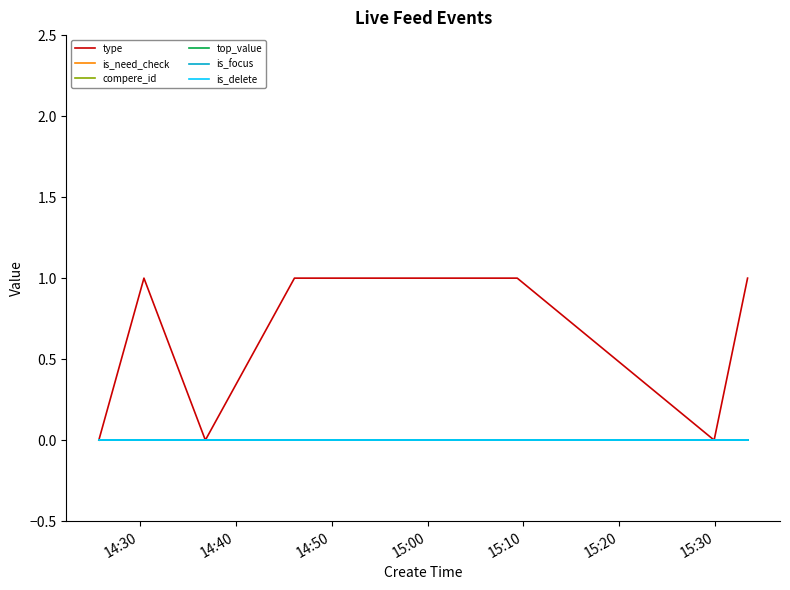

Does the chart have visible grid lines?

No